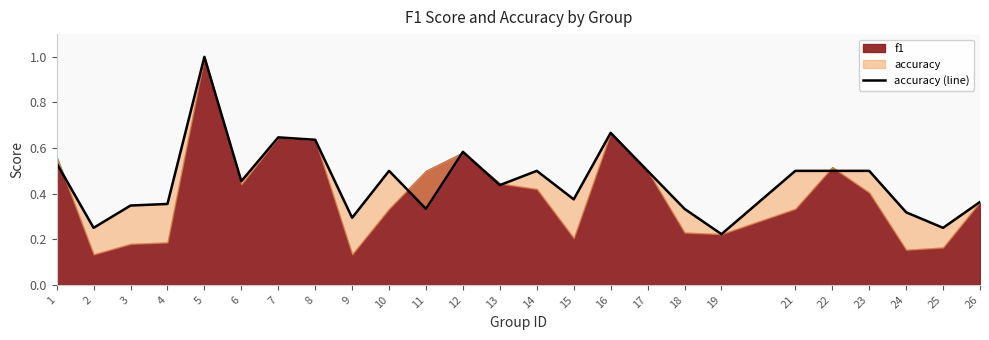

Reading left to right, extract all data points from this chart.

1=0.5	2=0.2	3=0.3	4=0.4	5=1.0	6=0.5	7=0.6	8=0.6	9=0.3	10=0.5	11=0.3	12=0.6	13=0.4	14=0.5	15=0.4	16=0.7	17=0.5	18=0.3	19=0.2	21=0.5	22=0.5	23=0.5	24=0.3	25=0.2	26=0.4